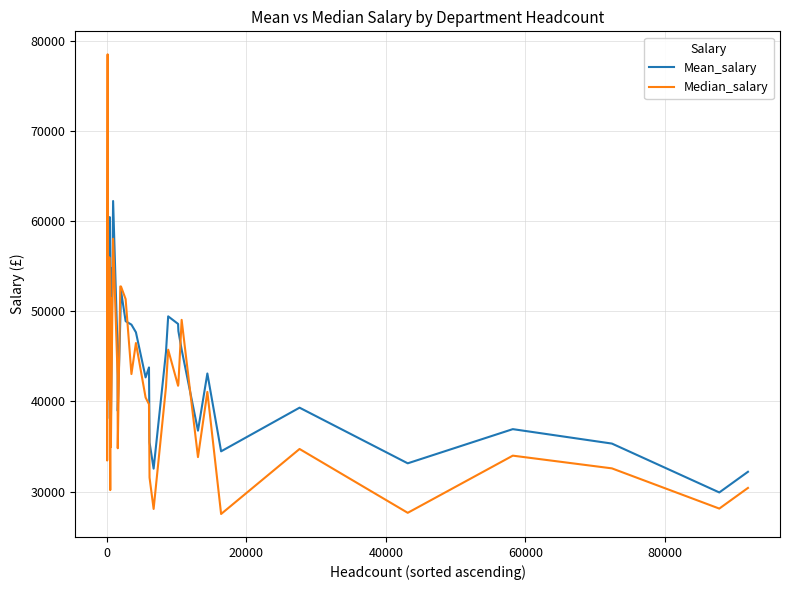

What is the maximum value shown in the chart?

78500